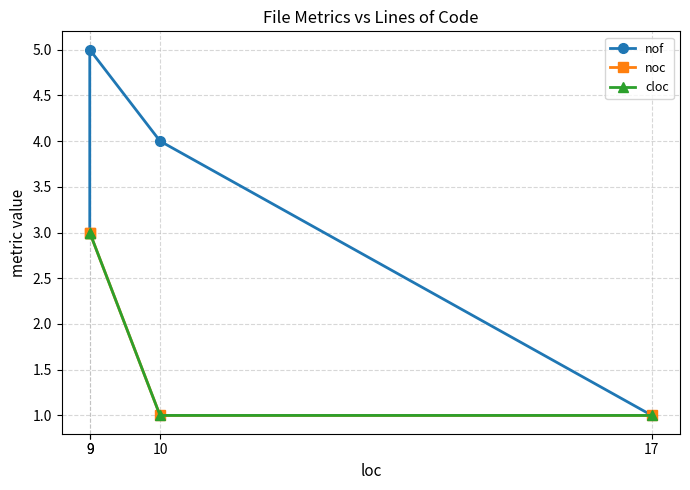

What is the total value across all series at 9?

9